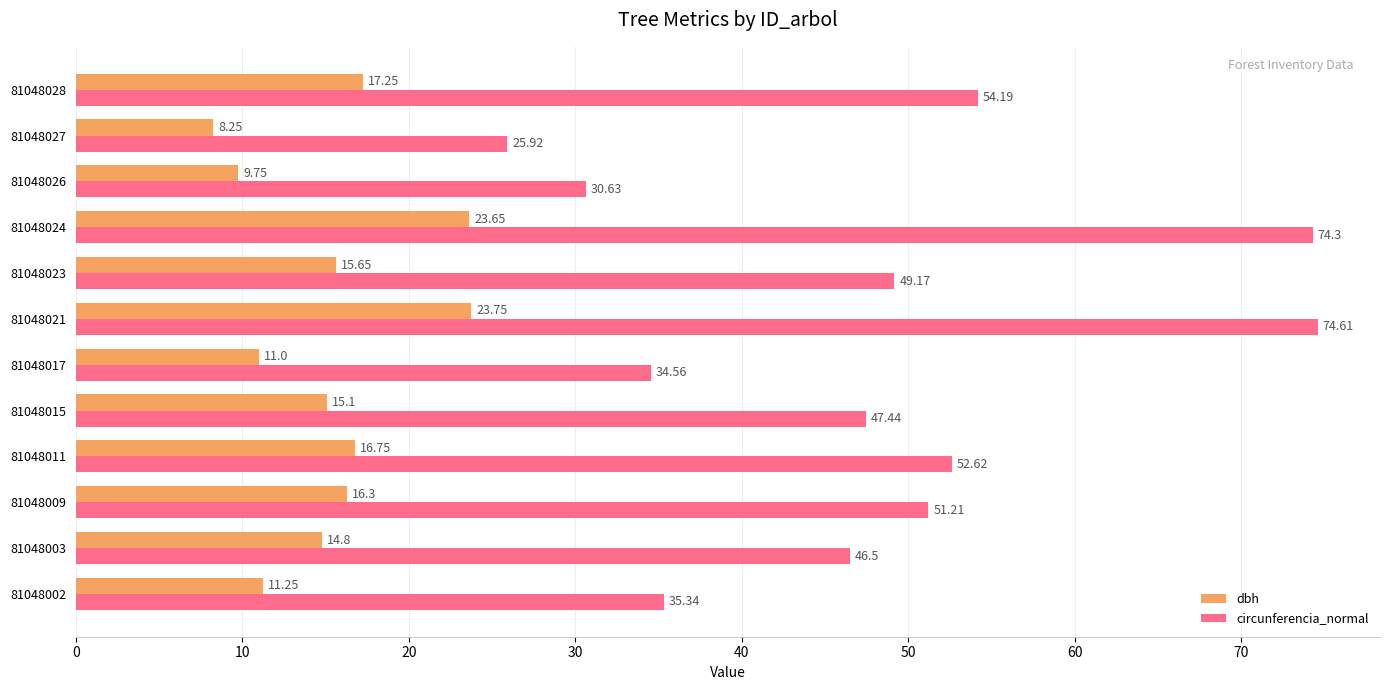

Which category has the highest value in the dbh series?

81048021